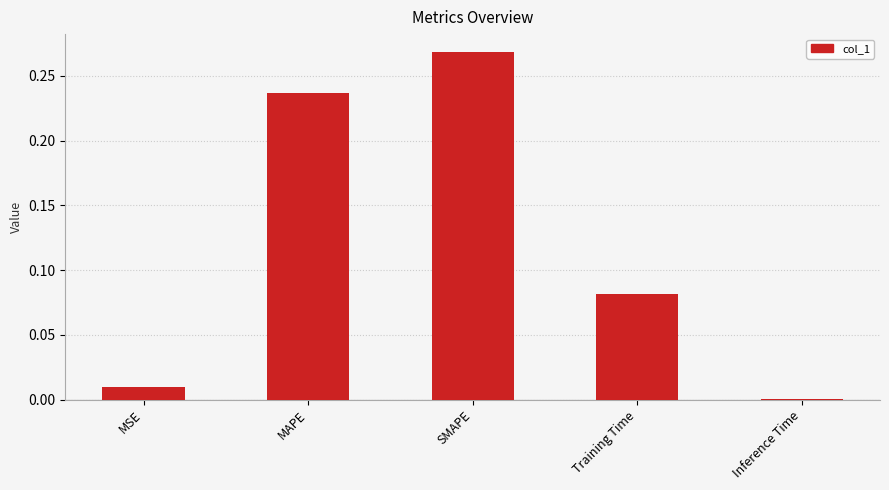

What is the sum of all values?

0.6